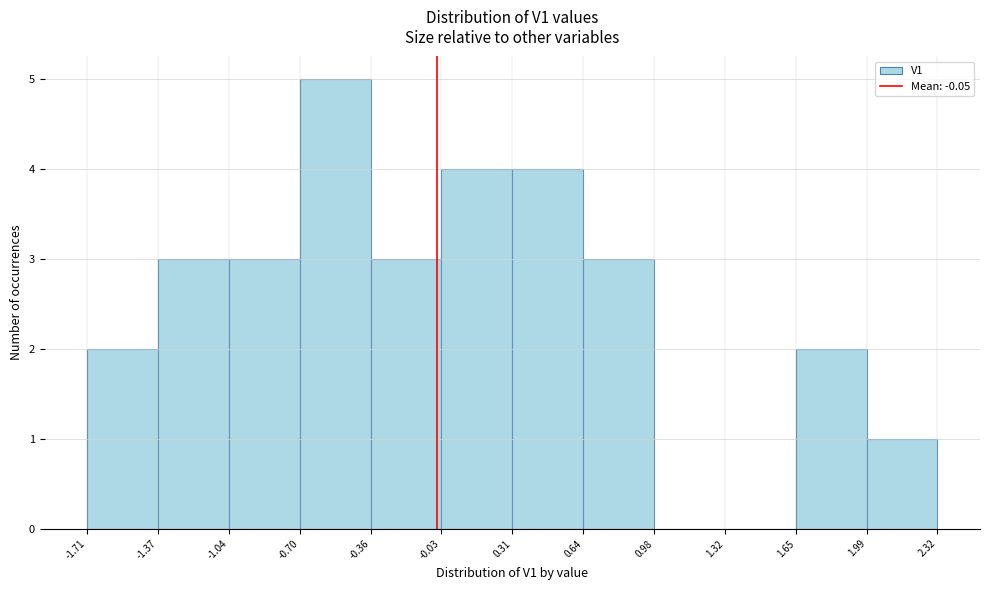

Which range on the x-axis has the tallest bar?

-0.70 to -0.36